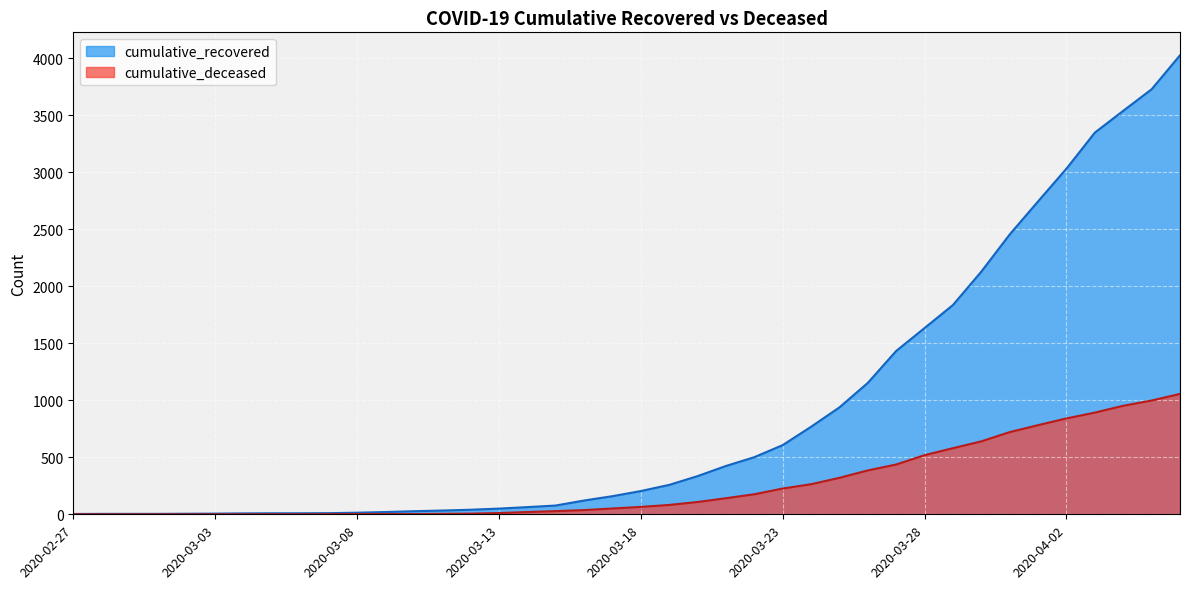

What is the difference between the second highest and second lowest values in the cumulative_deceased series?

998